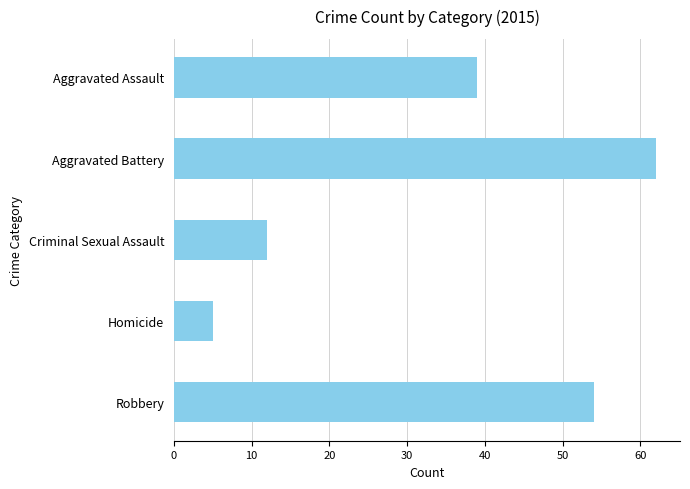

How many distinct data groups are displayed?

1